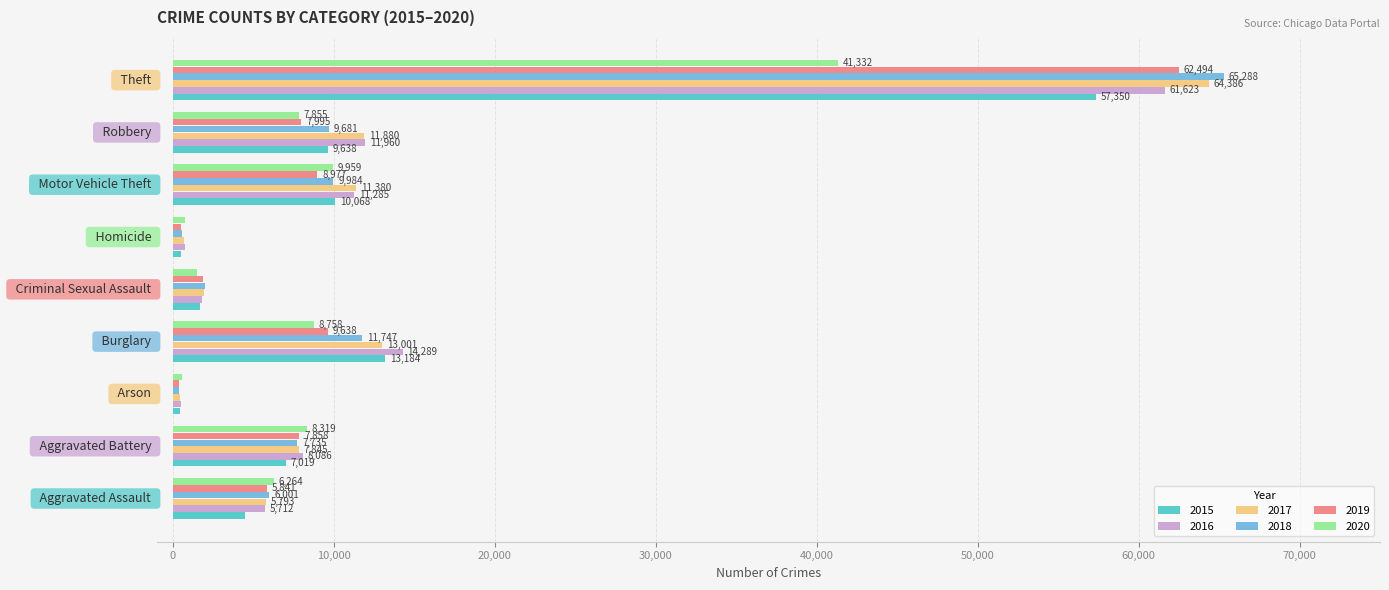

Rank the series by their maximum value, from lowest to highest.

2020, 2015, 2016, 2019, 2017, 2018